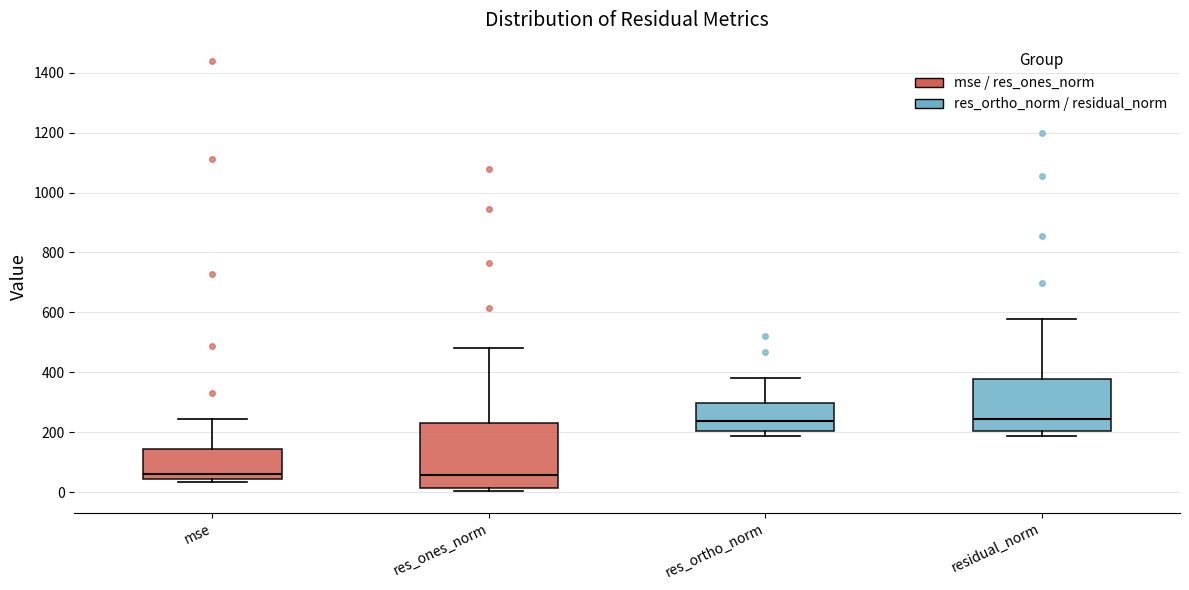

Where does the median line of the box for residual_norm sit on the y-axis? The values are not printed on the chart, so give them approximately, as read against the axis.

240